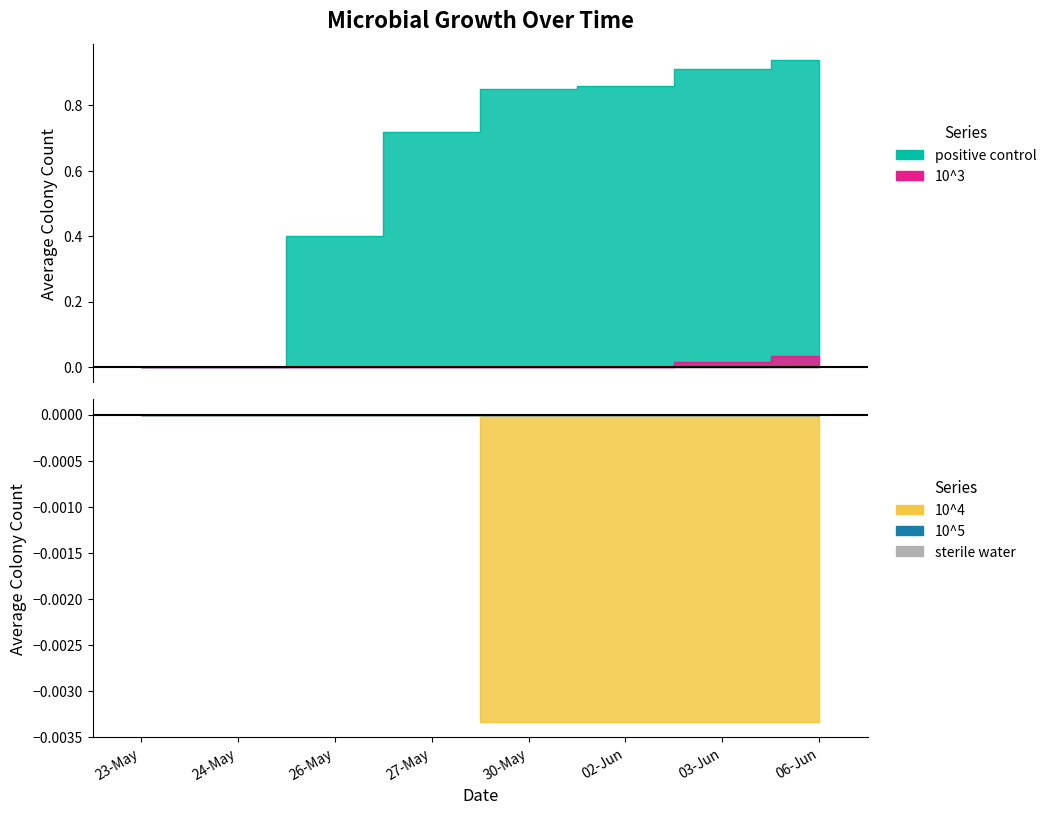

Which series has the widest spread of values?

positive control